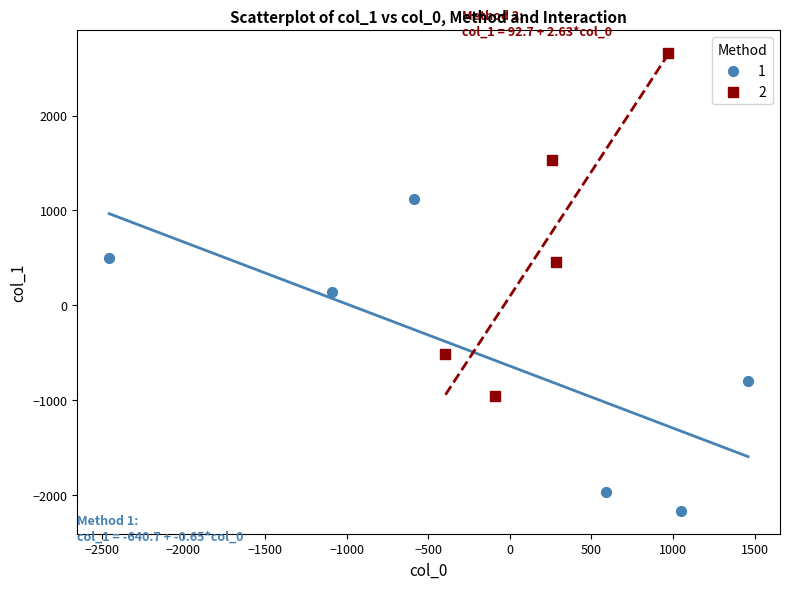

What are all the series names shown in the legend?

1, 2